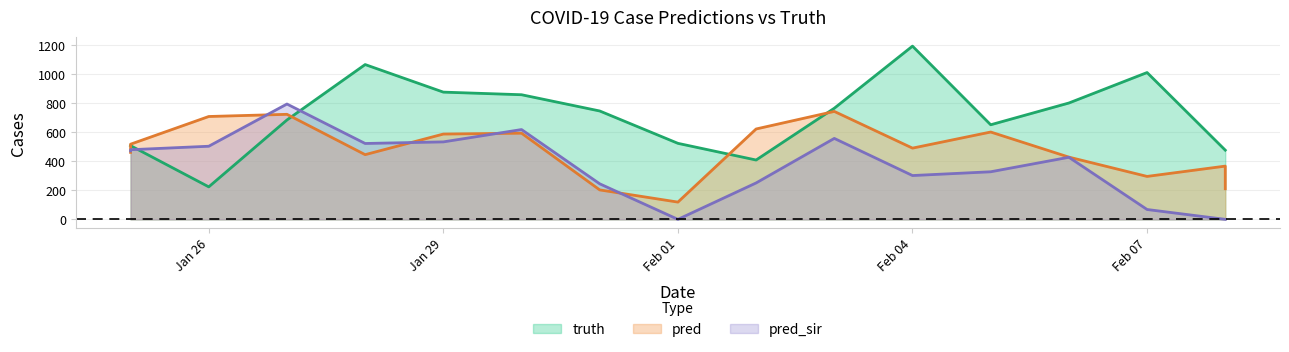

The truth series shows 1275.9 at 2021-01-31. True or false?

False